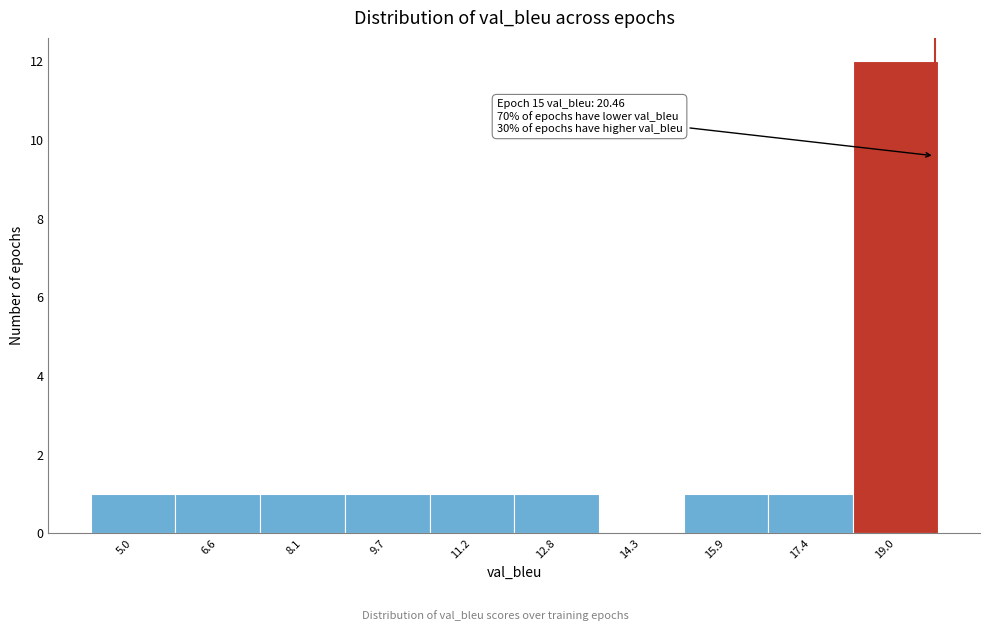

Reading left to right, transcribe all the data shown in this chart.

5.0=1	6.6=1	8.1=1	9.7=1	11.2=1	12.8=1	14.3=0	15.9=1	17.4=1	19.0=12